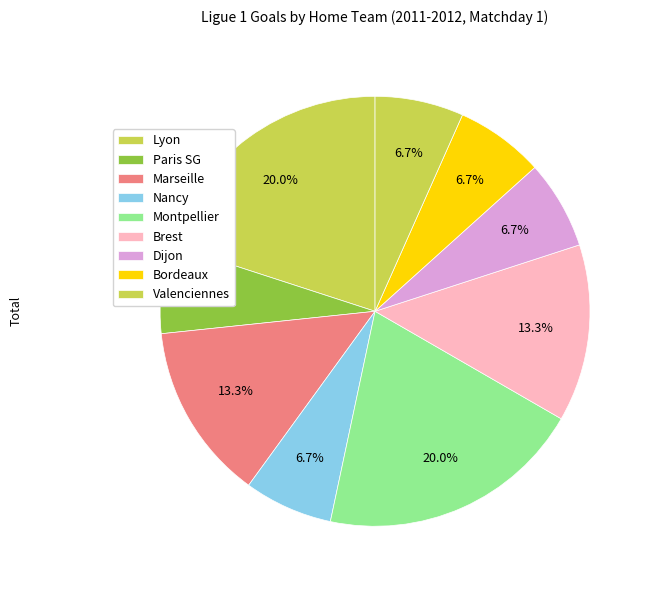

How many slices are in this pie chart?

9